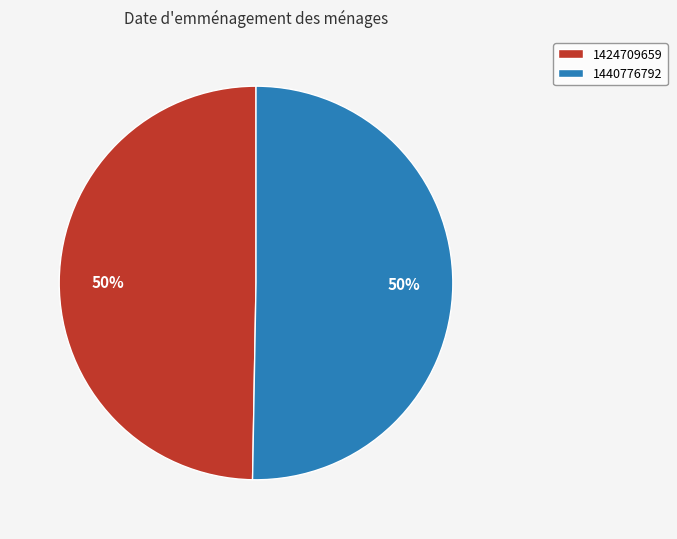

The 1440776792 slice represents 42% of the pie. True or false?

False